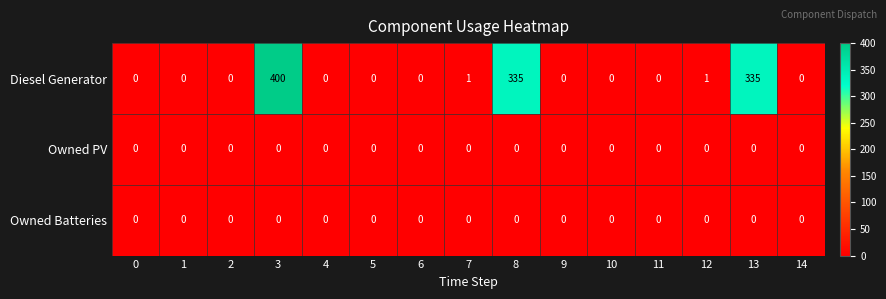

Which series has the largest total across all categories?

Diesel Generator